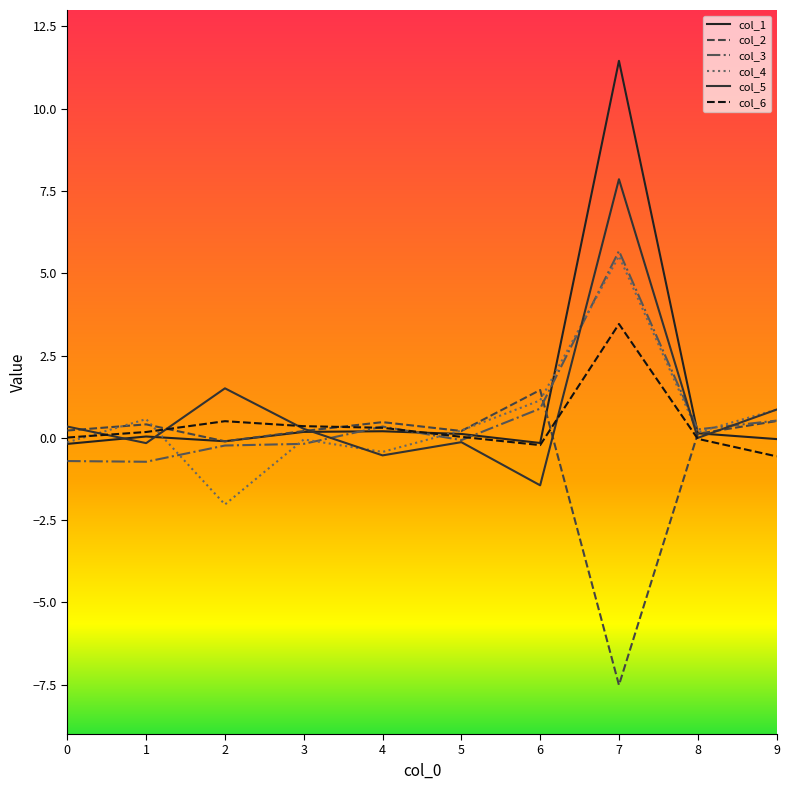

Reading left to right, list all the values displayed in this chart.

col_1: 0=-0.2	1=0.0	2=-0.1	3=0.2	4=0.2	5=0.1	6=-0.2	7=11.5	8=0.1	9=-0.0
col_2: 0=0.2	1=0.4	2=-0.1	3=0.2	4=0.5	5=0.2	6=1.5	7=-7.5	8=0.1	9=0.5
col_3: 0=-0.7	1=-0.7	2=-0.2	3=-0.2	4=0.3	5=-0.1	6=0.9	7=5.7	8=0.3	9=0.5
col_4: 0=-0.1	1=0.6	2=-2.0	3=-0.0	4=-0.4	5=0.2	6=1.1	7=5.5	8=0.2	9=0.9
col_5: 0=0.3	1=-0.2	2=1.5	3=0.3	4=-0.5	5=-0.1	6=-1.4	7=7.9	8=-0.0	9=0.9
col_6: 0=0.0	1=0.2	2=0.5	3=0.4	4=0.3	5=0.0	6=-0.2	7=3.5	8=-0.0	9=-0.6